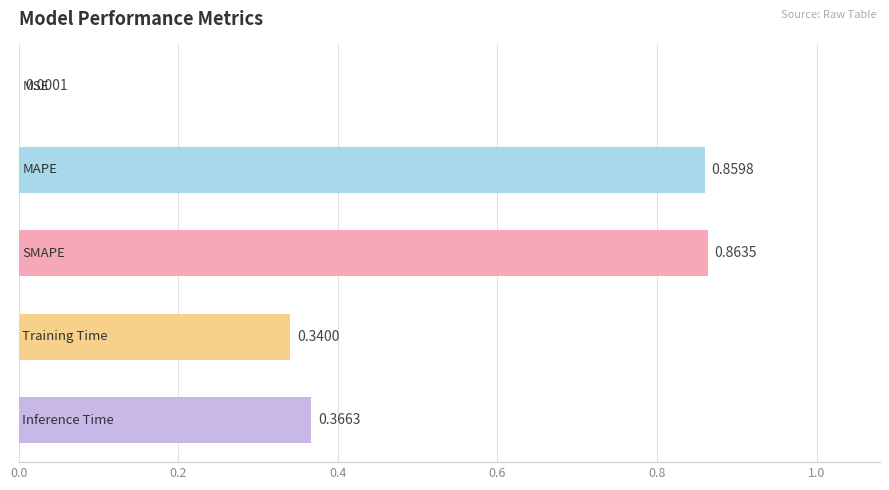

What is the sum of all values?

2.4